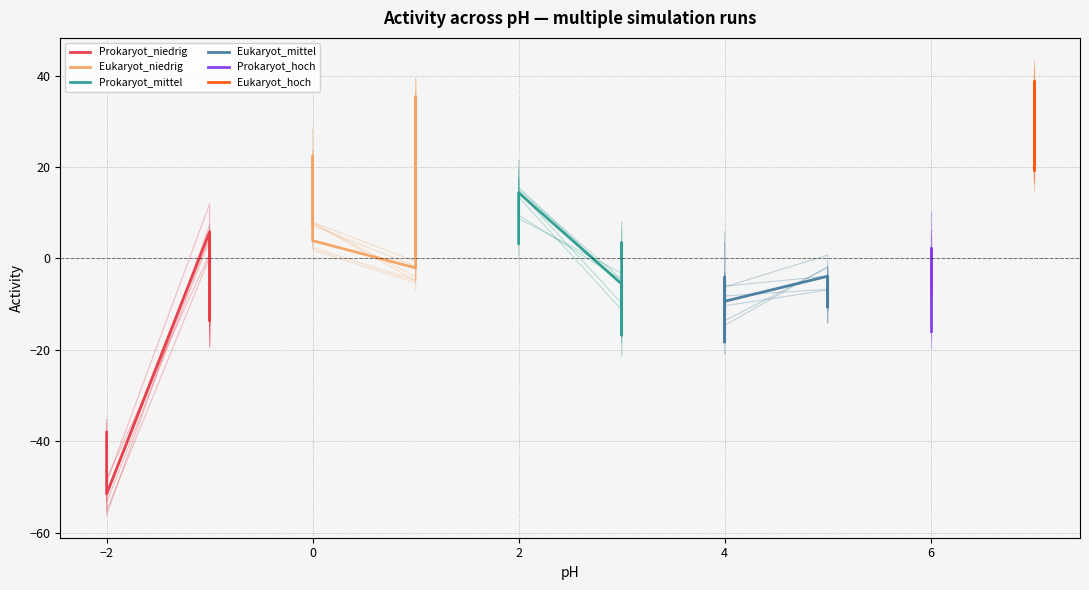

Where is the first local maximum for Prokaryot_niedrig?

−2